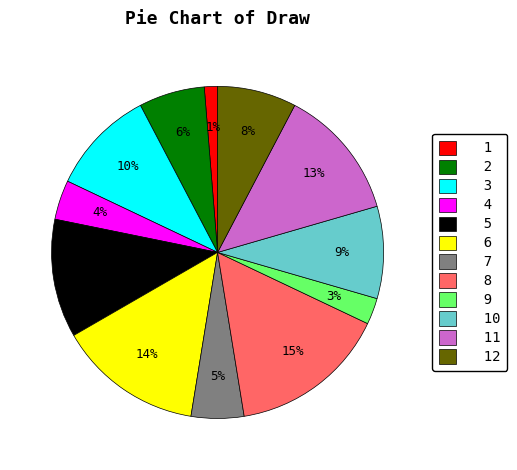

Approximately how many times larger is the value at 5 compared to 4?

3.0